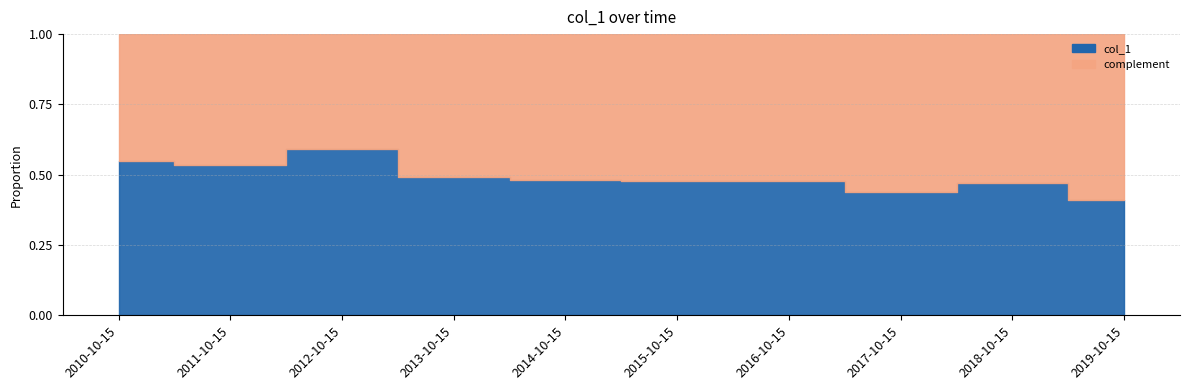

What position from the right is 2016-10-15?

4